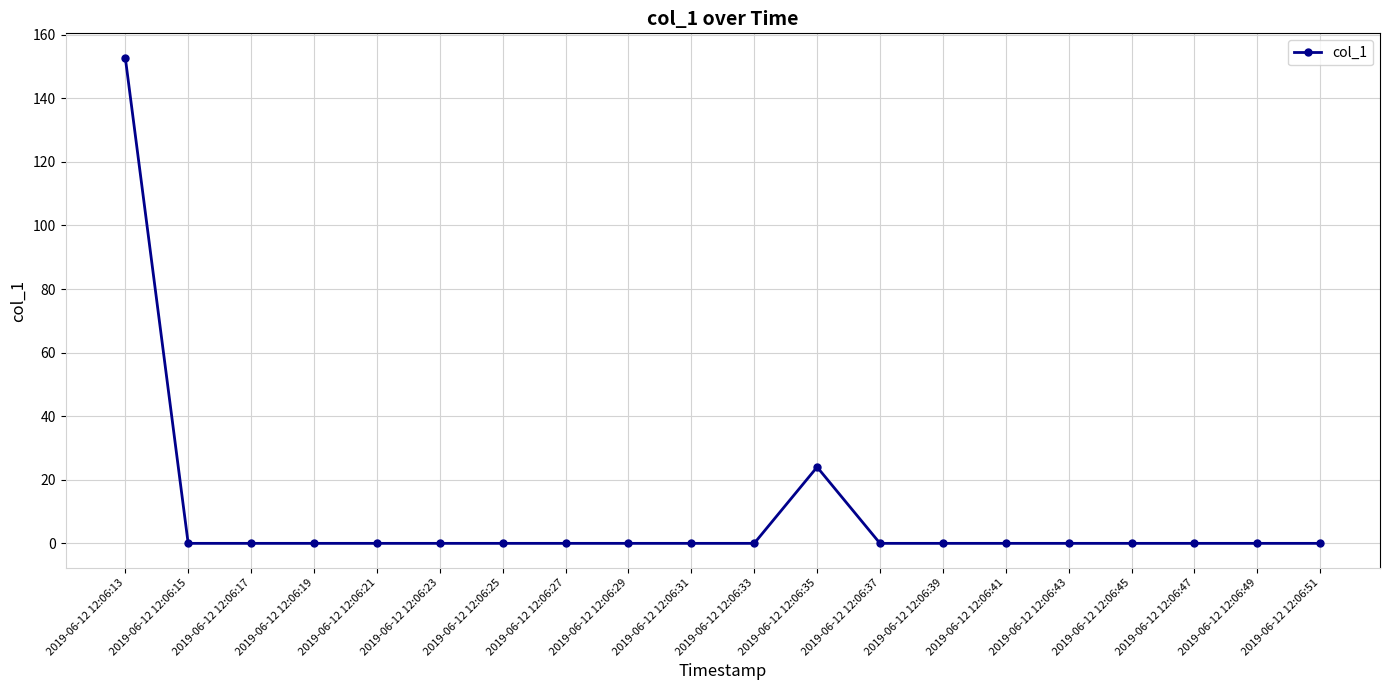

Count the number of categories in the chart.

20